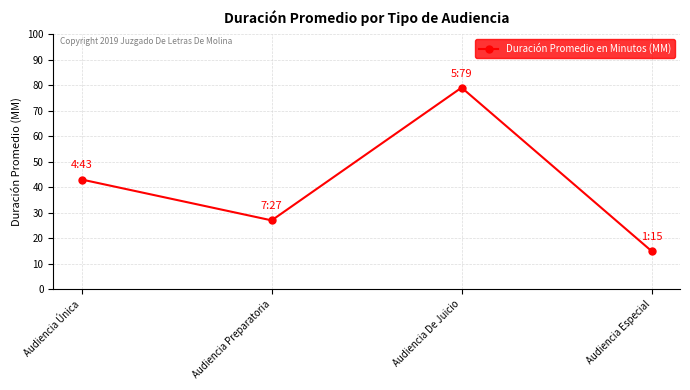

How many series are shown in this chart?

1